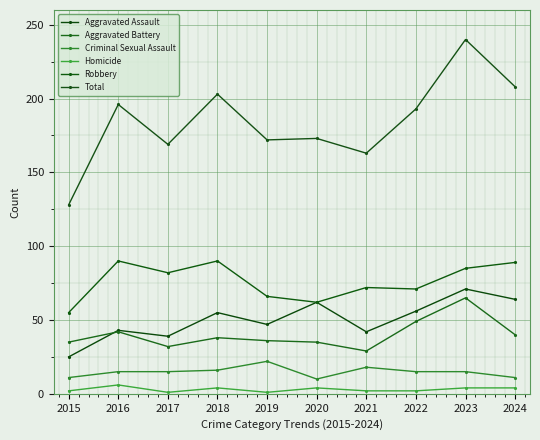

True or false: Total and Aggravated Assault cross at least once.

False